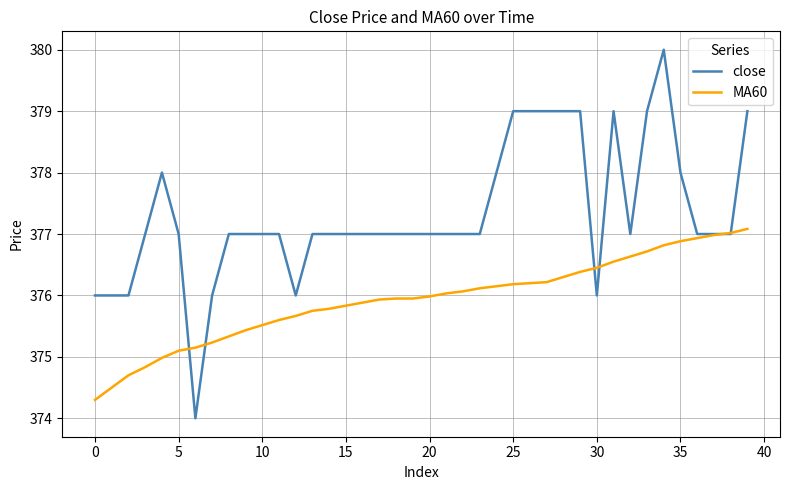

Rank the series by their average value, from lowest to highest.

MA60, close